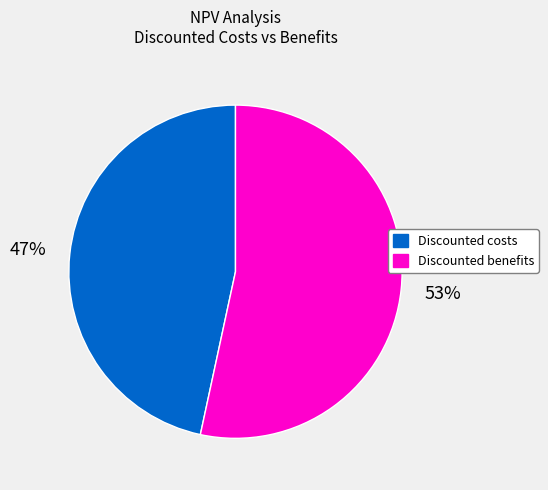

To the nearest percent, what is the average slice percentage?

50%